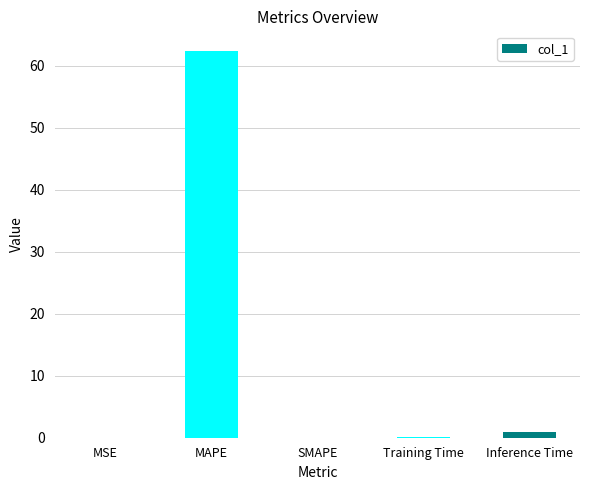

True or false: the data shows 0.0 at SMAPE.

True